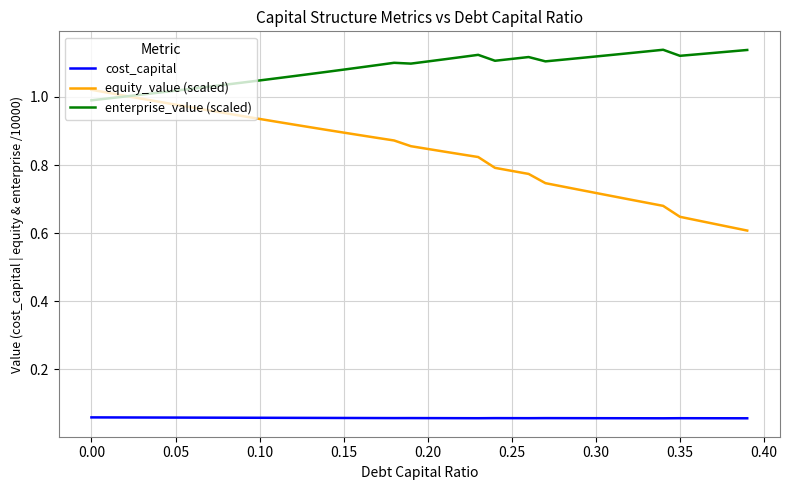

Count the number of data series in this chart.

3